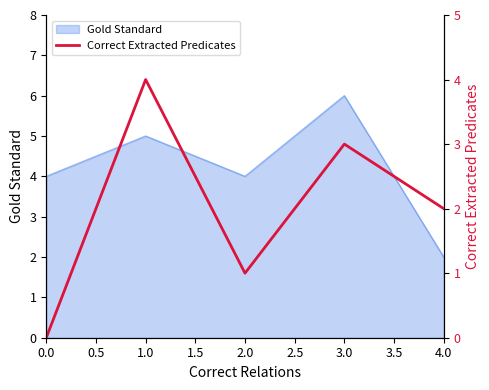

True or false: Gold Standard has a value of 9 at 3.0.

False